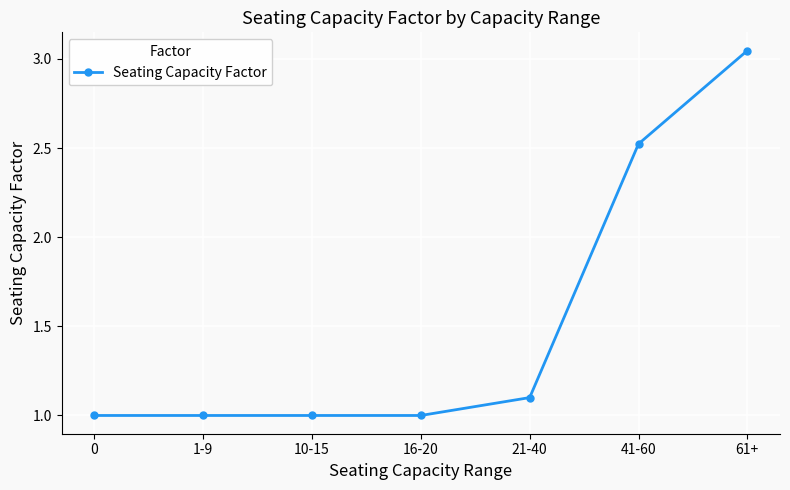

How many series are shown in this chart?

1